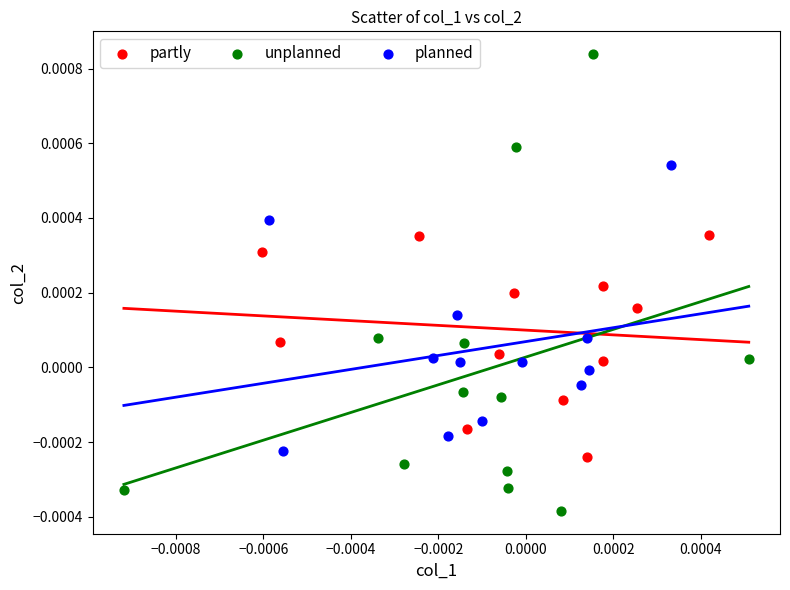

Which series contains the lowest Y value?

unplanned